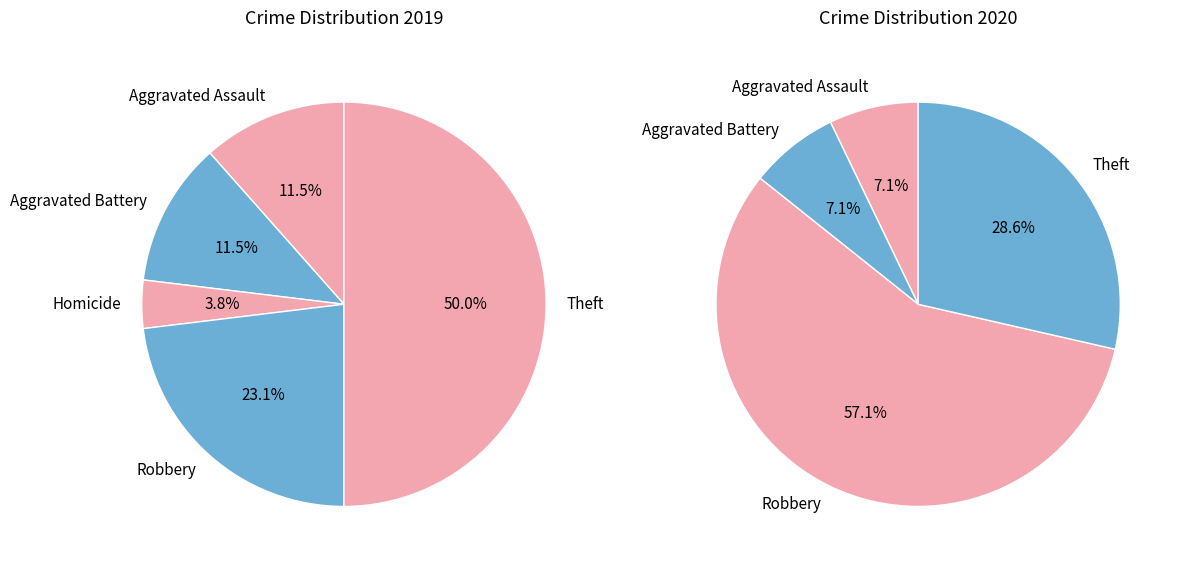

Does Robbery represent more than half of the total?

No